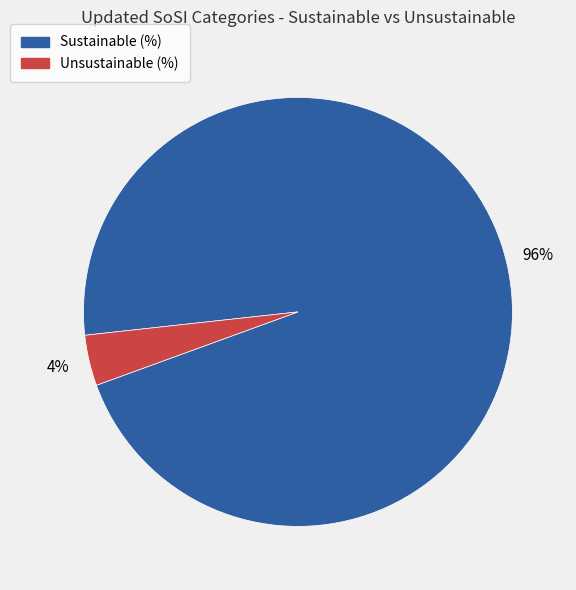

Combined, do Unsustainable (%) and Sustainable (%) account for over 50%?

Yes